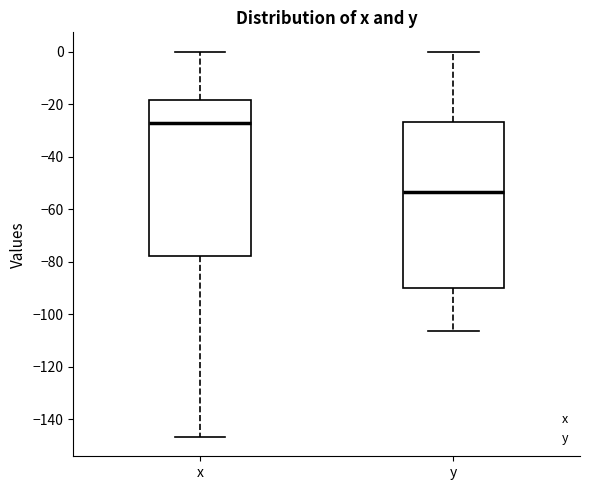

Reading left to right, read every box against the y-axis: the position of its median line, the range the box covers, and the ends of its whiskers. The values are not printed on the chart, so give them approximately, as read against the axis.

x: median -28, box -78 to -18, whiskers -146 to 0
y: median -54, box -90 to -26, whiskers -106 to 0